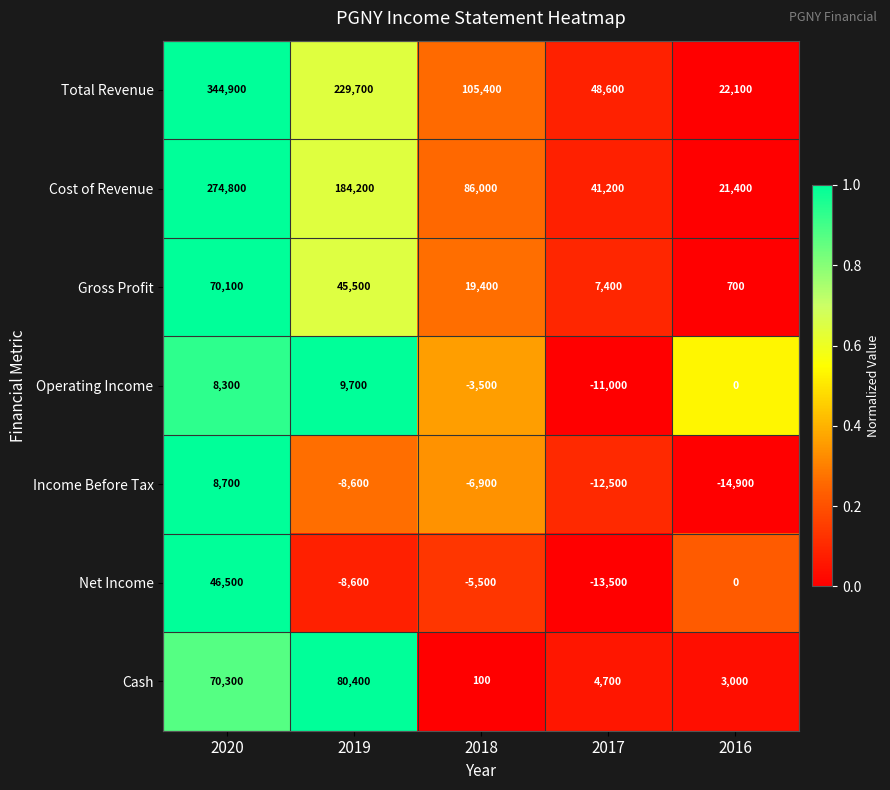

Between 2018 and 2016, which series saw the biggest shift?

Total Revenue